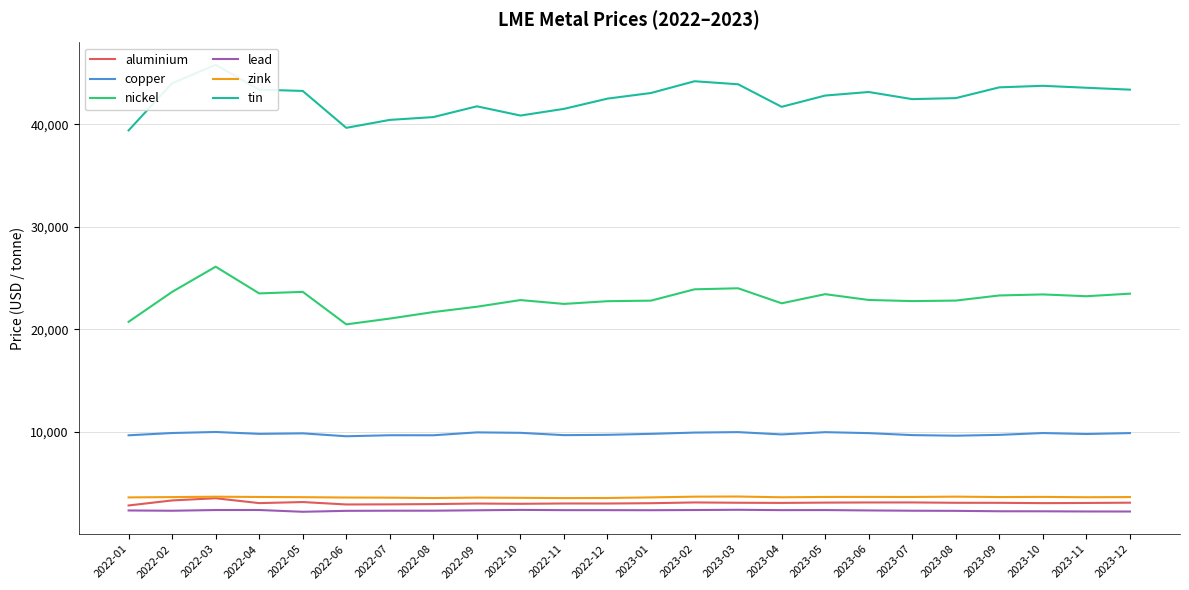

Reading left to right, extract all data points from this chart.

aluminium: 2815.5	3306.0	3519.0	3044.5	3148.0	2912.5	2923.0	2950.0	3003.0	2977.5	3009.0	3006.0	3036.0	3109.5	3079.5	3064.0	3093.0	3107.0	3110.0	3076.0	3072.0	3043.0	3058.5	3087.0
copper: 9660.0	9882.0	9983.0	9800.0	9850.0	9565.0	9665.0	9662.0	9945.0	9900.0	9674.5	9707.0	9801.0	9925.0	9970.0	9744.0	9965.0	9872.0	9678.0	9620.0	9701.0	9880.0	9785.0	9875.0
nickel: 20730.0	23650.0	26105.0	23500.0	23650.0	20480.0	21045.0	21680.0	22200.0	22850.0	22475.0	22740.0	22795.0	23900.0	24000.0	22535.0	23425.0	22860.0	22750.0	22800.0	23300.0	23400.0	23225.0	23475.0
lead: 2327.0	2300.0	2370.0	2372.0	2199.0	2291.0	2303.0	2305.0	2344.5	2383.0	2358.0	2357.0	2352.0	2370.0	2393.5	2359.0	2366.0	2330.0	2302.0	2289.0	2250.0	2247.0	2229.0	2225.0
zink: 3602.0	3631.0	3670.0	3642.0	3623.0	3590.0	3576.5	3540.0	3582.0	3560.0	3535.0	3544.0	3602.0	3674.0	3686.0	3615.0	3645.0	3649.0	3644.0	3675.0	3635.0	3650.0	3618.0	3635.0
tin: 39400.0	44000.0	45795.0	43375.0	43250.0	39650.0	40425.0	40700.0	41750.0	40850.0	41500.0	42500.0	43050.0	44195.0	43900.0	41700.0	42800.0	43145.0	42450.0	42550.0	43600.0	43750.0	43560.0	43375.0